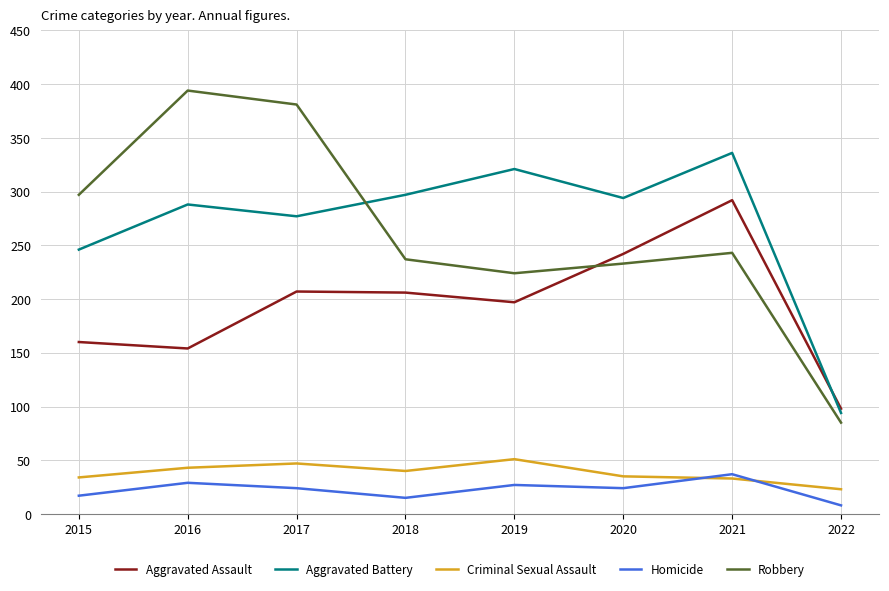

Is it true that Robbery equals 378 at 2019?

False